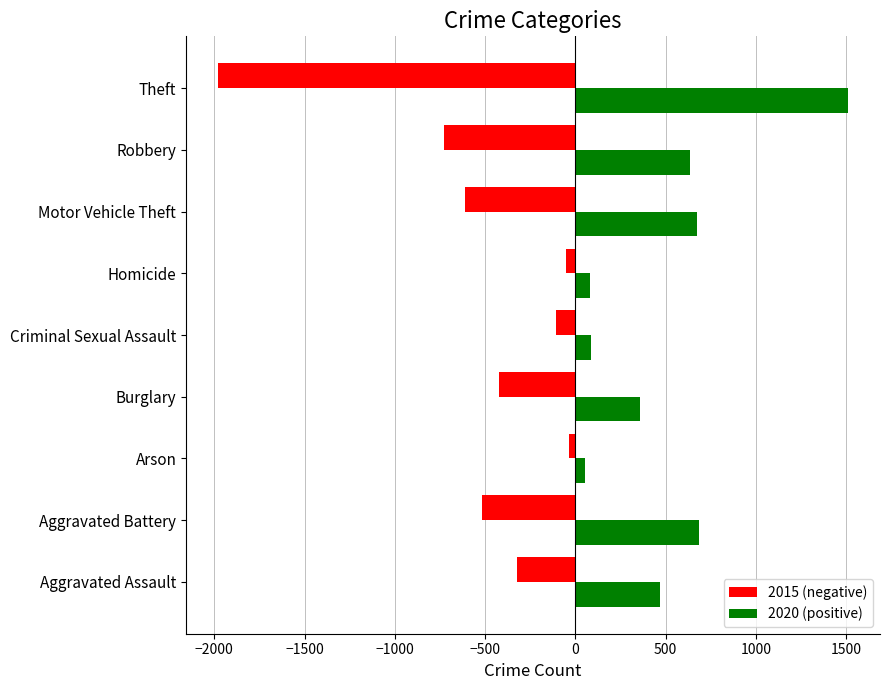

At which label is 2015 (negative) closest to -1008?

Robbery